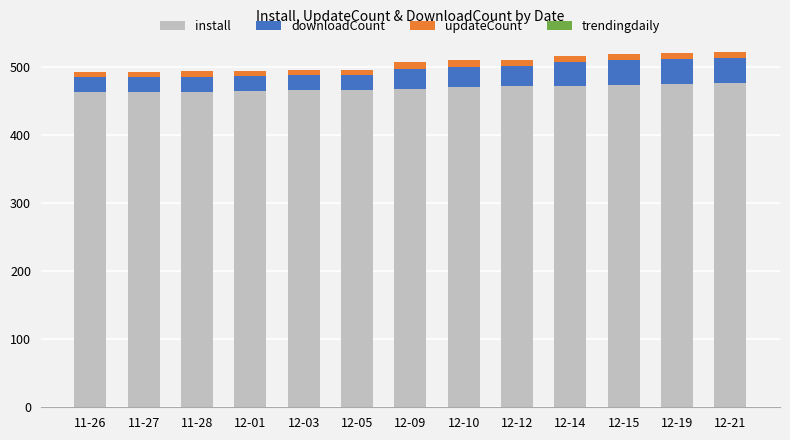

What is the difference between the maximum and minimum values in the install series?

14